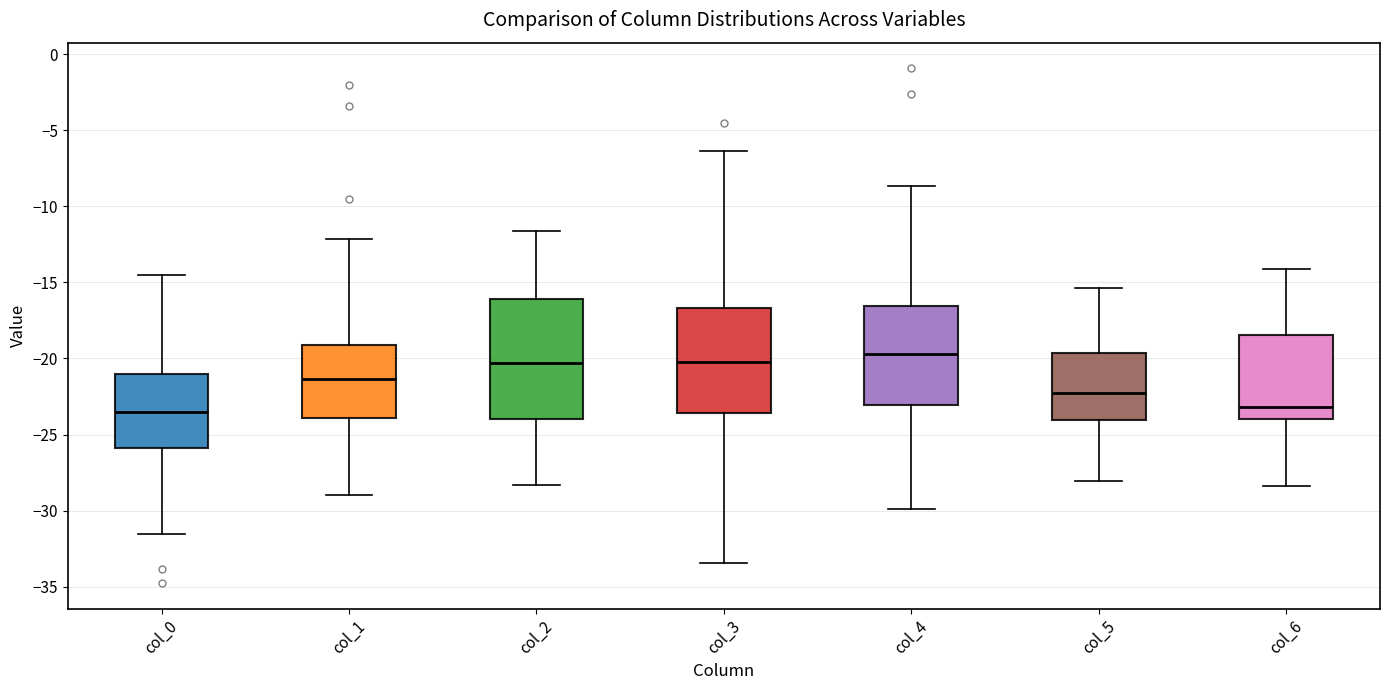

Where is the upper edge of the box for col_2 on the y-axis? The values are not printed on the chart, so give them approximately, as read against the axis.

-16.0